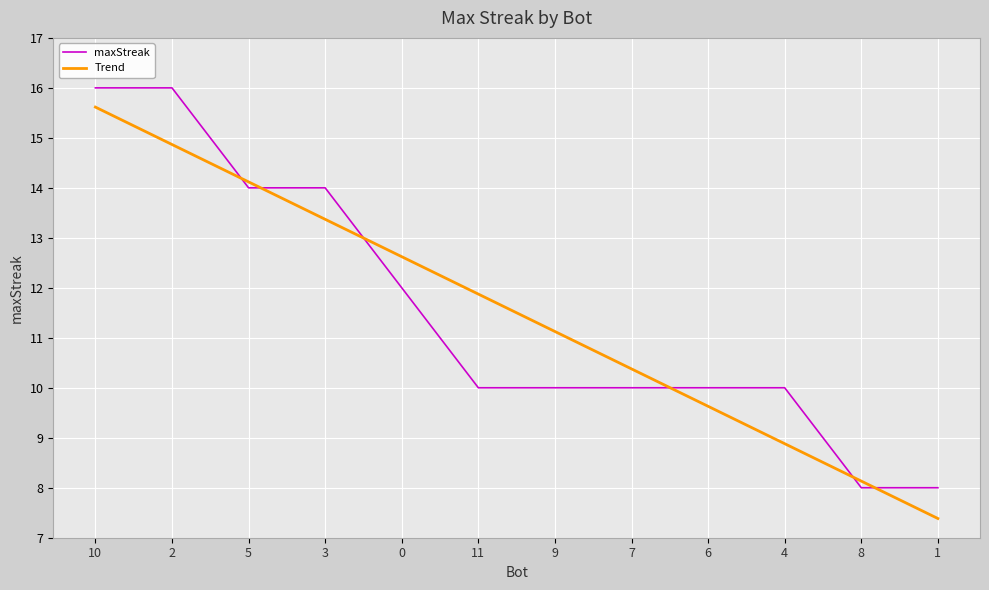

At 7, list the series in order from largest to smallest.

Trend, maxStreak